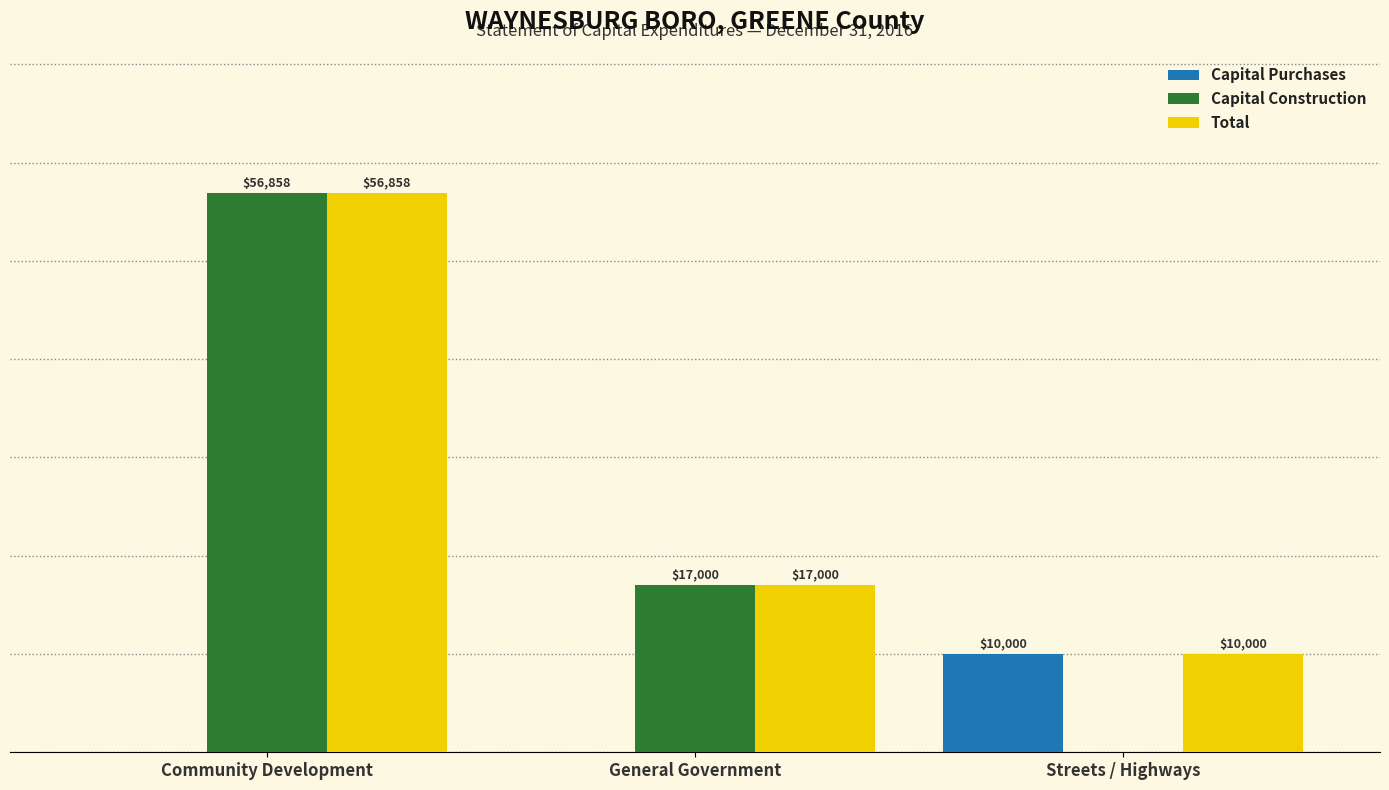

At which category does the chart reach its peak across all series?

Community Development